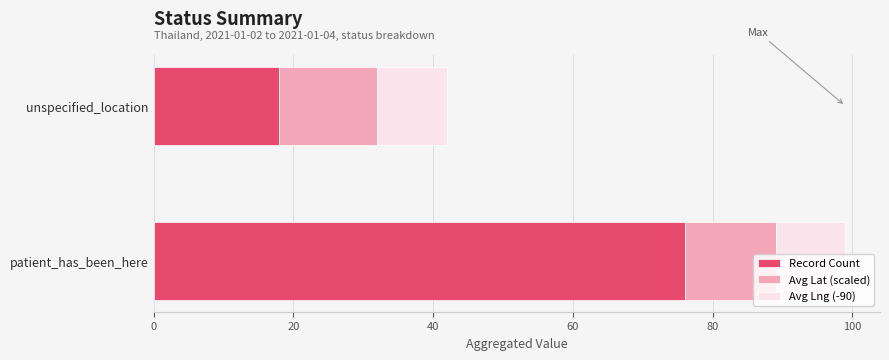

What is the difference between the maximum and minimum values in the Record Count series?

58